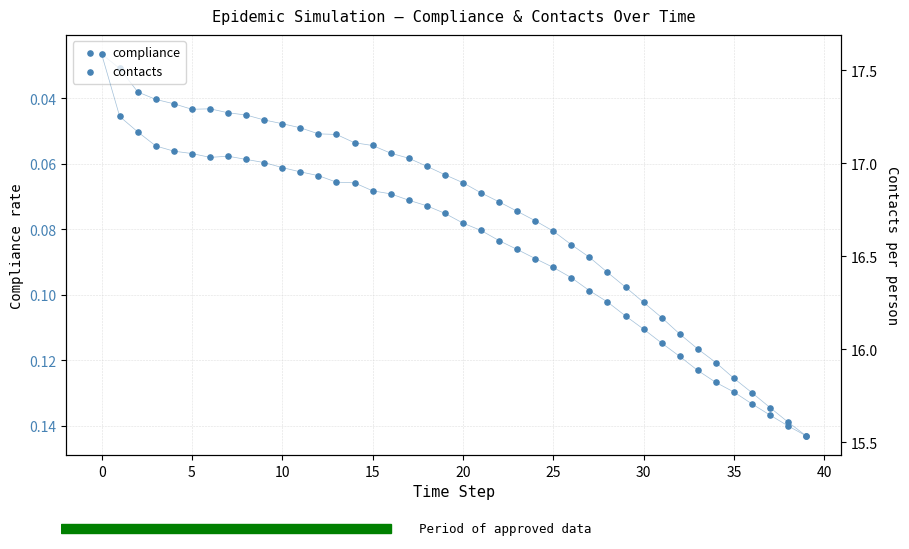

Is the value of contacts at 36 greater than the value of compliance at 15?

Yes